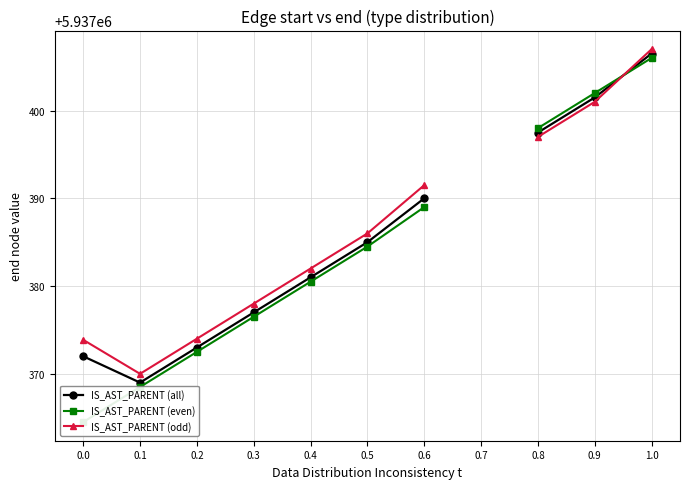

What is the smallest value displayed?

5937364.5